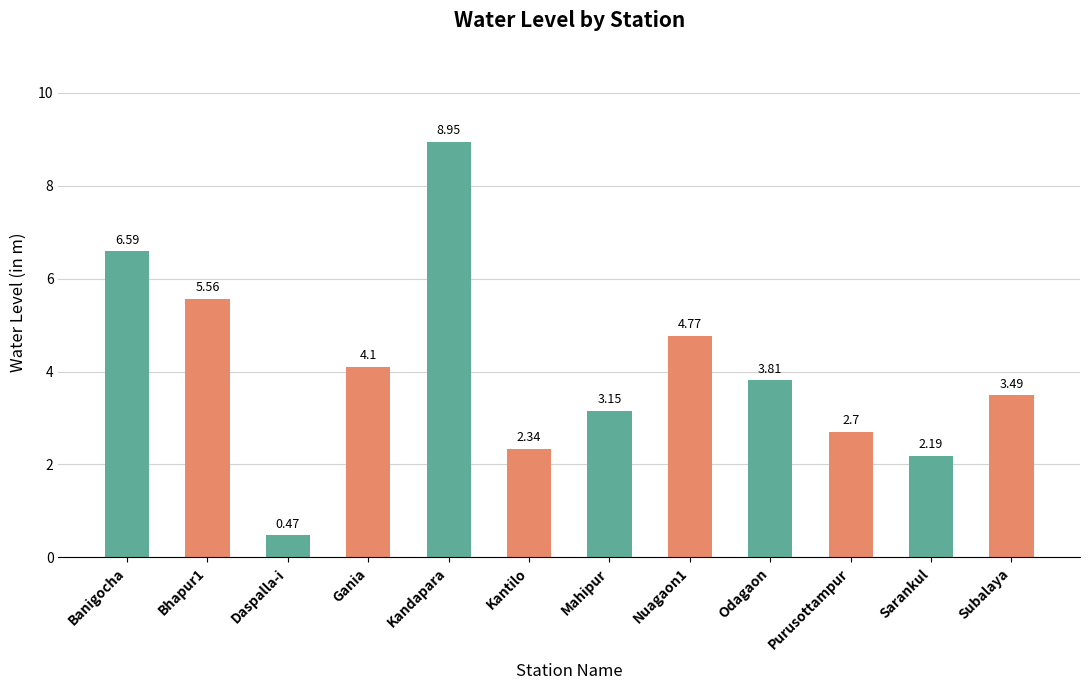

Which has a higher value, Daspalla-i or Purusottampur?

Purusottampur